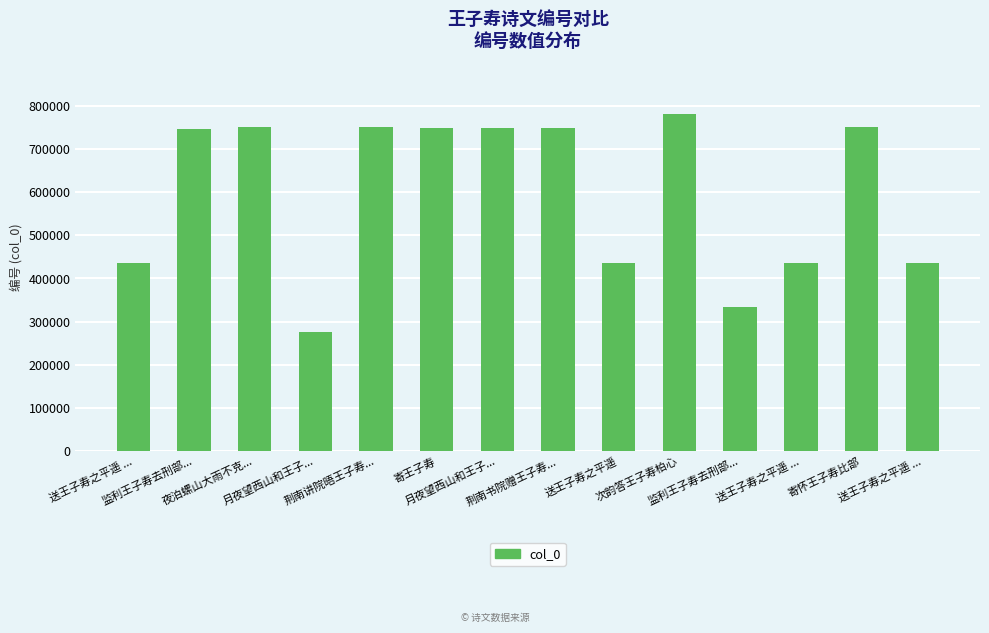

Where is the data nearest to the value 528481?

送王子寿之平遥